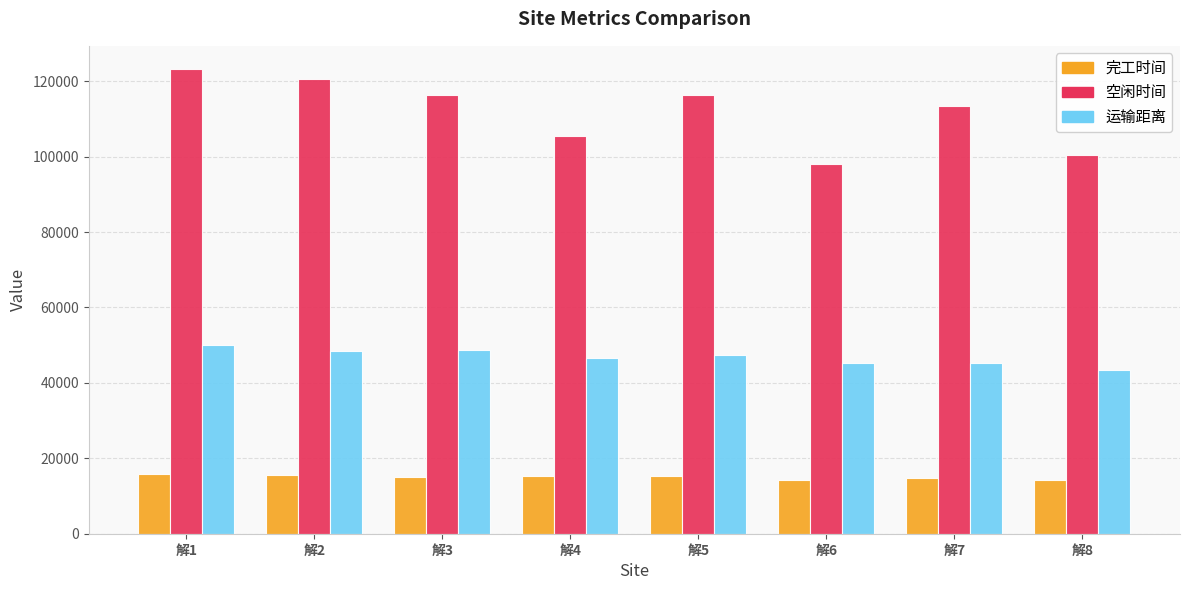

Where does the 运输距离 series first go above 47295?

解1